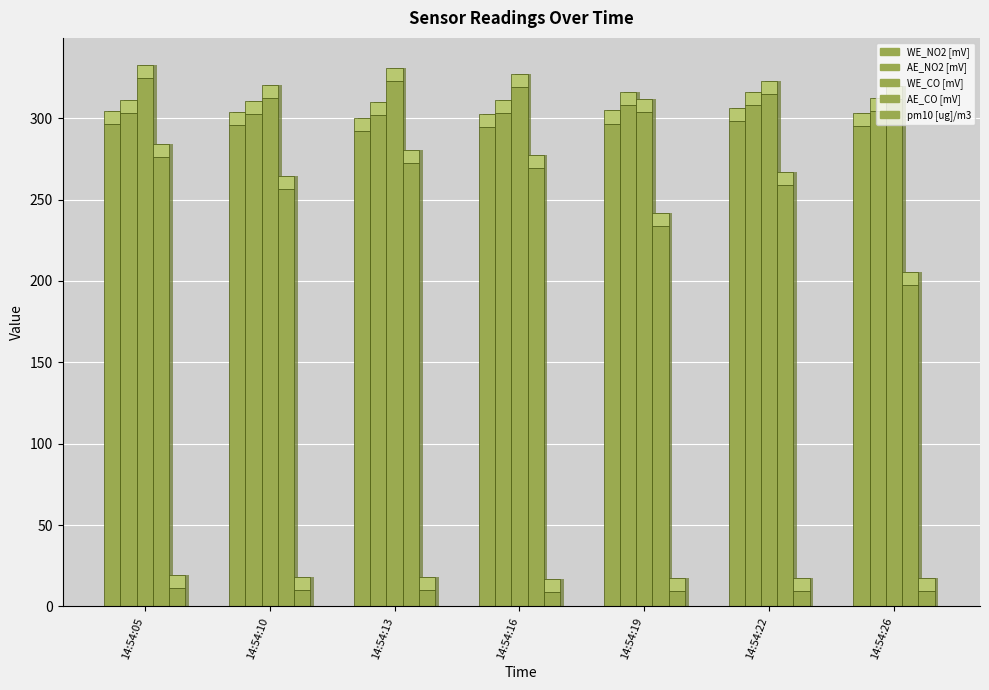

Does the chart contain stacked bars?

No